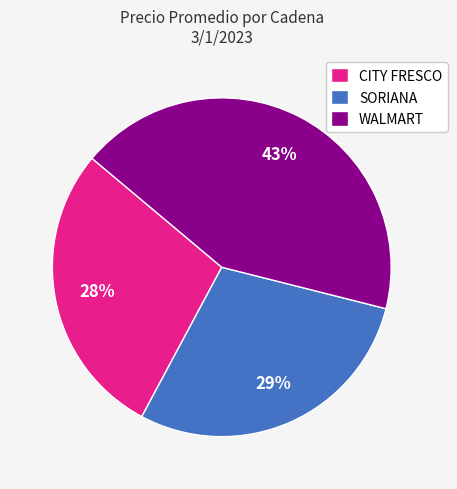

How many slices are in this pie chart?

3